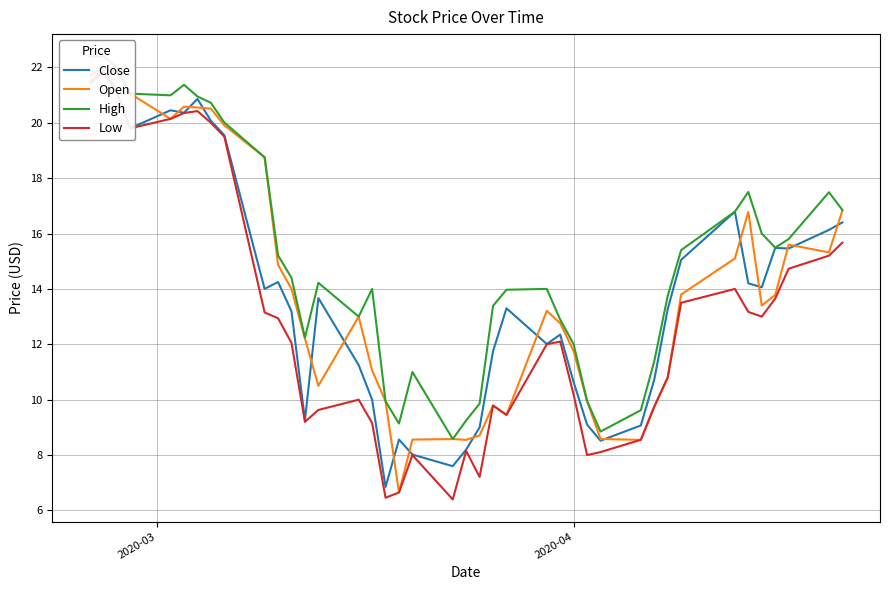

How many intersections are there between Open and Close?

17